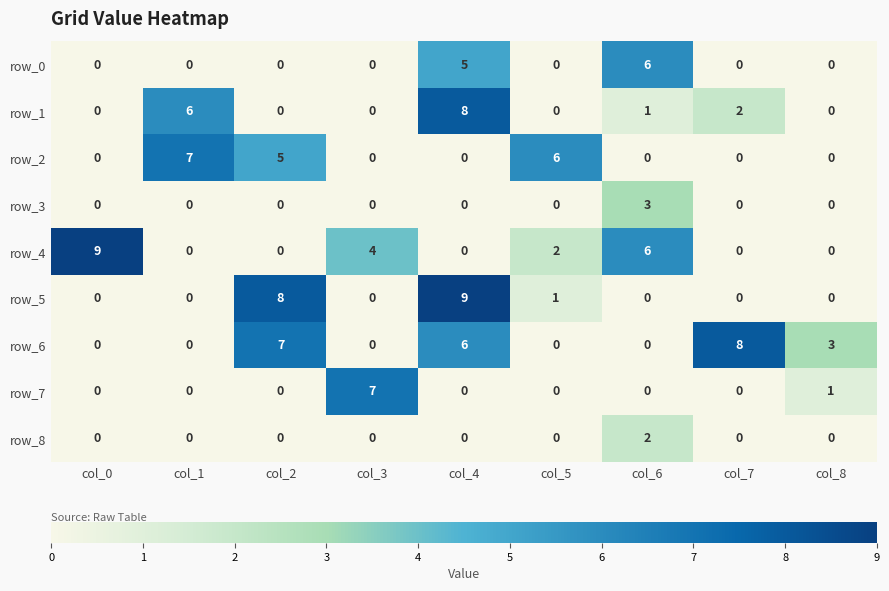

At which category is the sum across all series the highest?

col_4